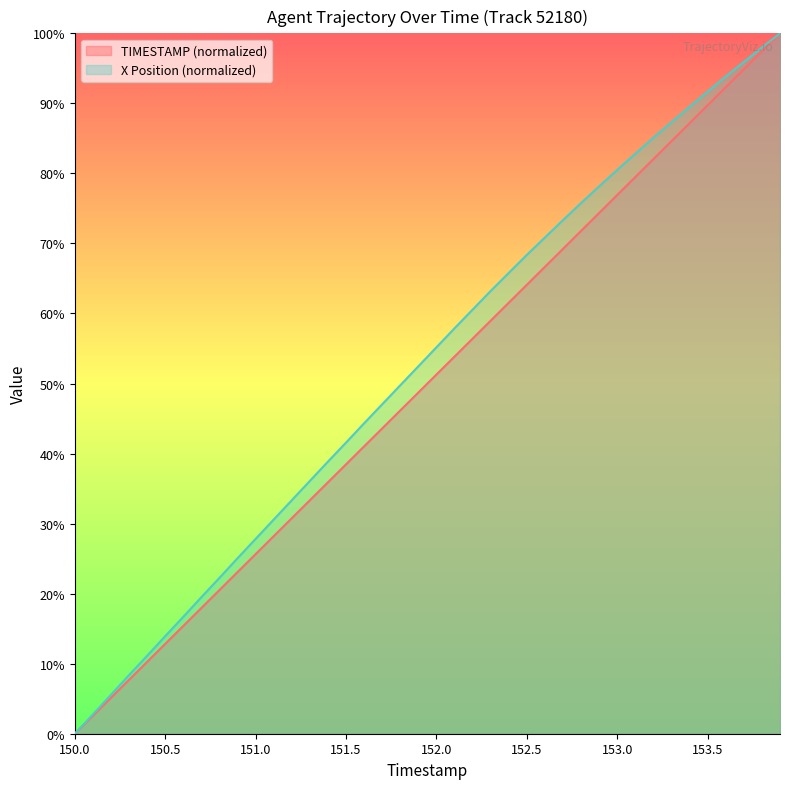

What is the sum of all X values?

2100.8